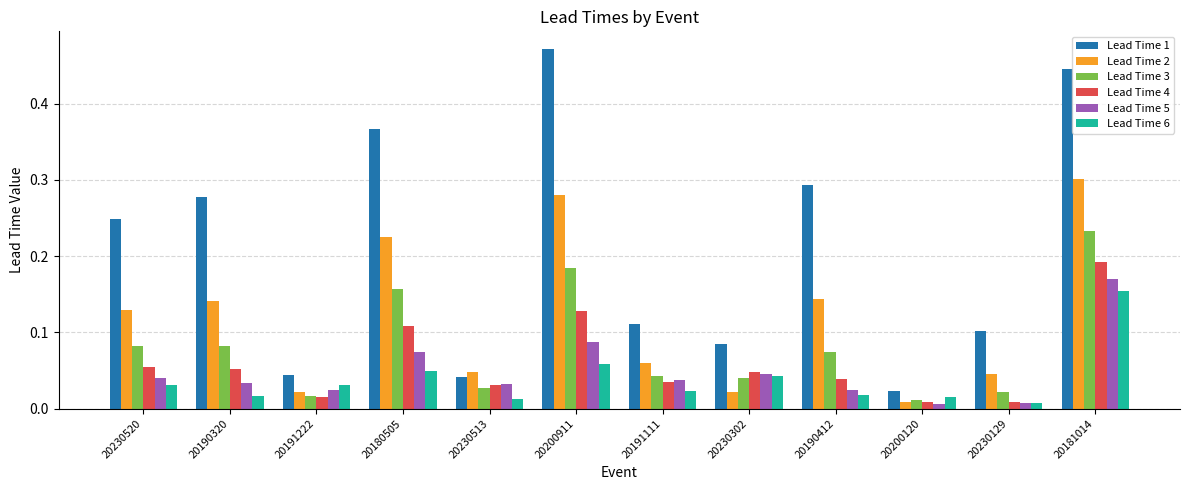

Are the bars grouped side by side (vs. stacked)?

Yes